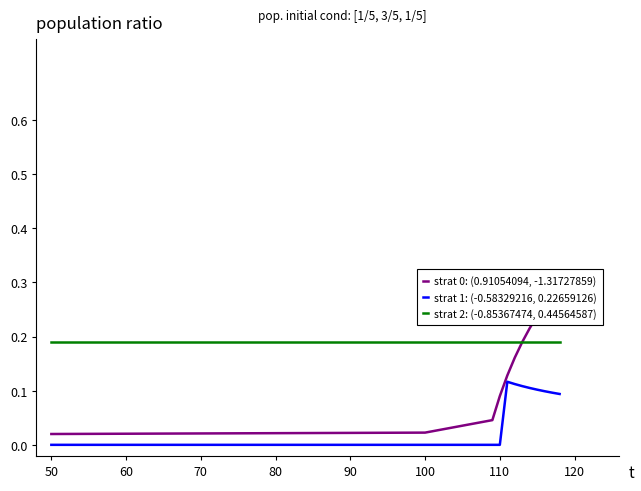

True or false: strat 2: (-0.85367474, 0.44564587) and strat 1: (-0.58329216, 0.22659126) intersect in this chart.

False